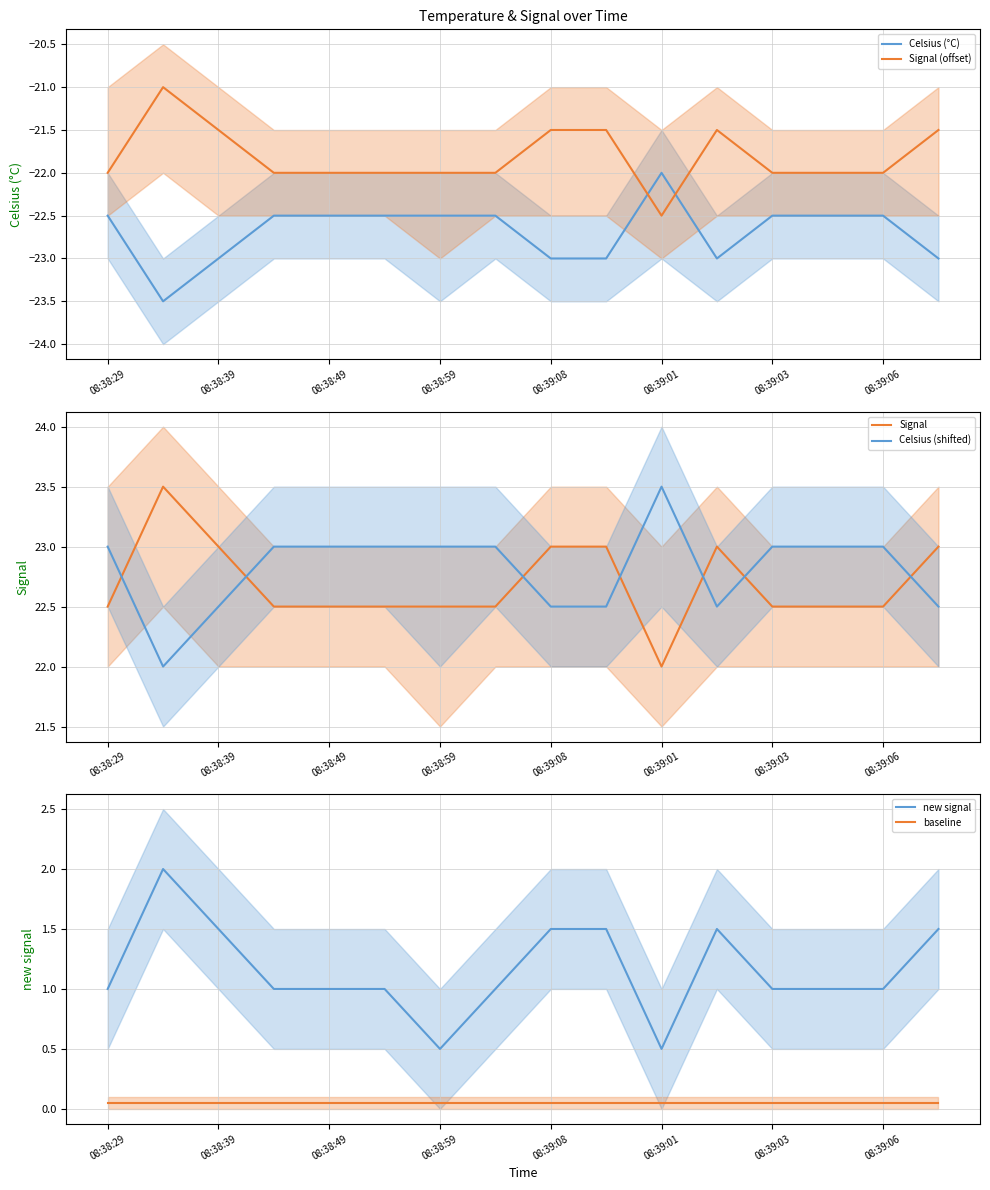

After their last crossing, which series has the higher values: Signal (offset) or Celsius (°C)?

Signal (offset)